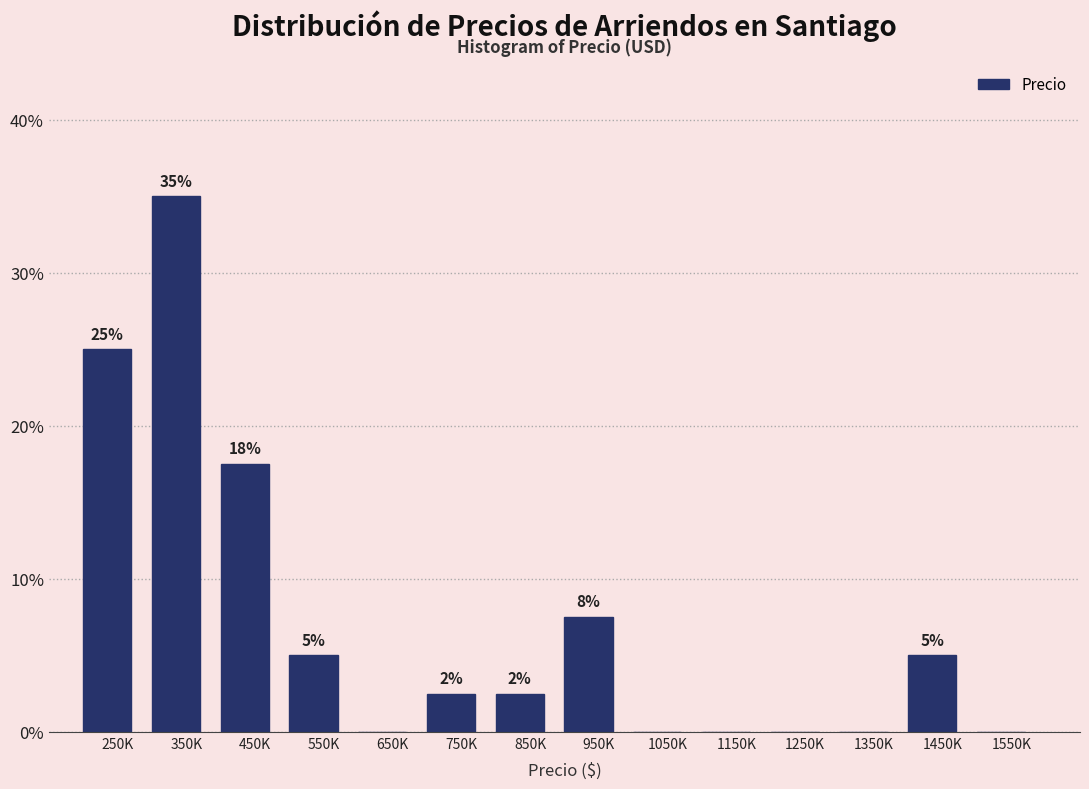

Which has a higher value, 1450K or 1550K?

1450K